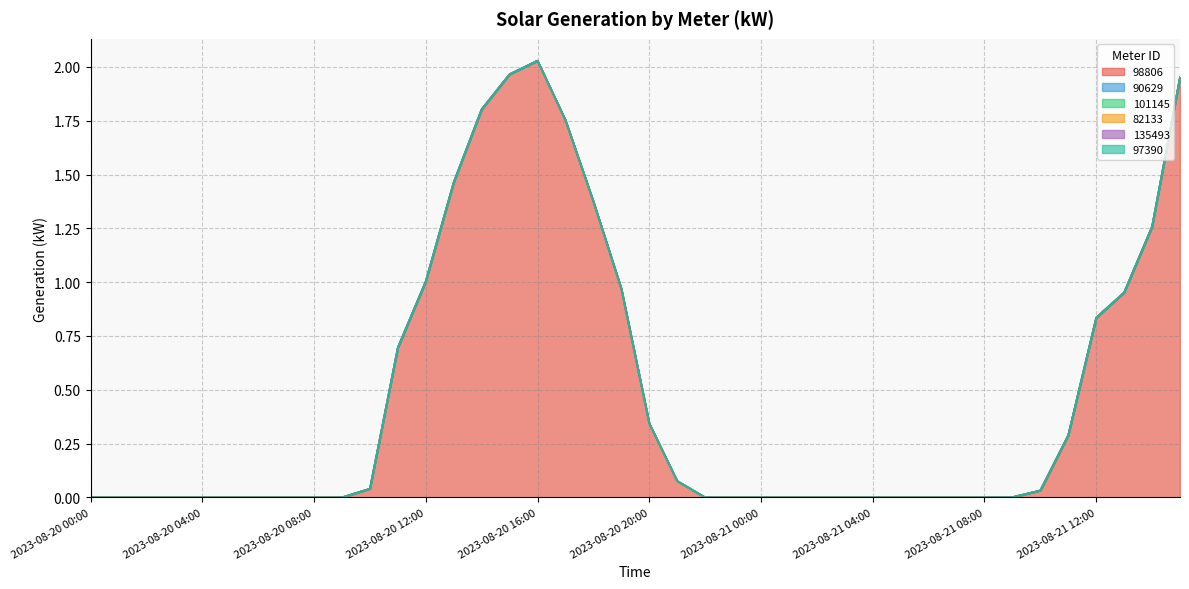

At which category is the sum across all series the highest?

2023-08-20 16:00